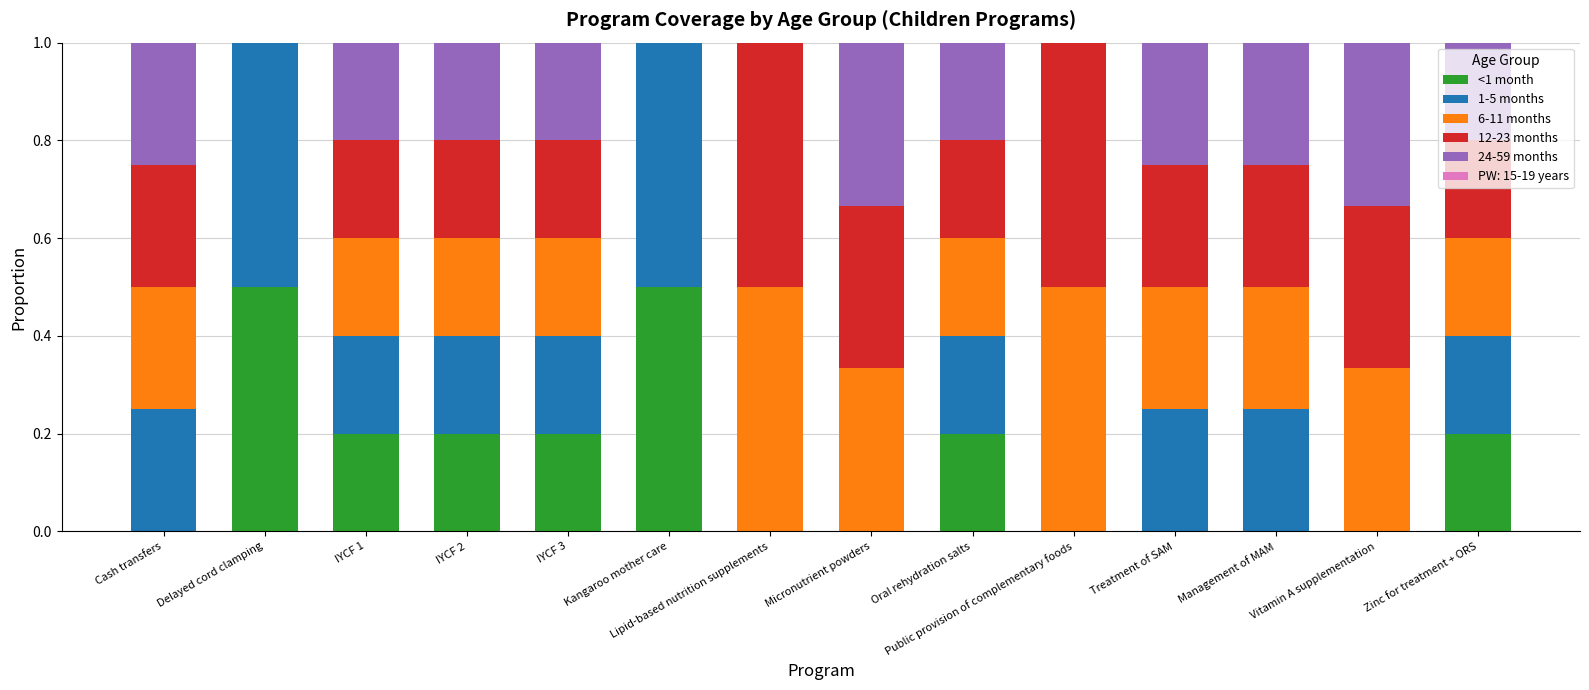

What is the highest value of the <1 month series?

0.5